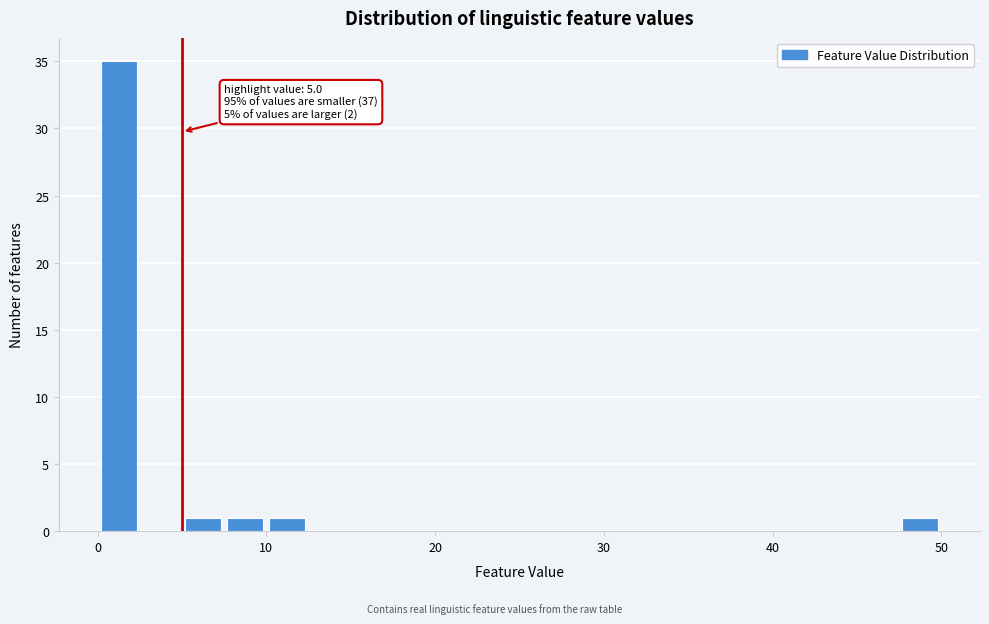

Read against the x-axis, roughly where is the centre of the tallest bar?

1